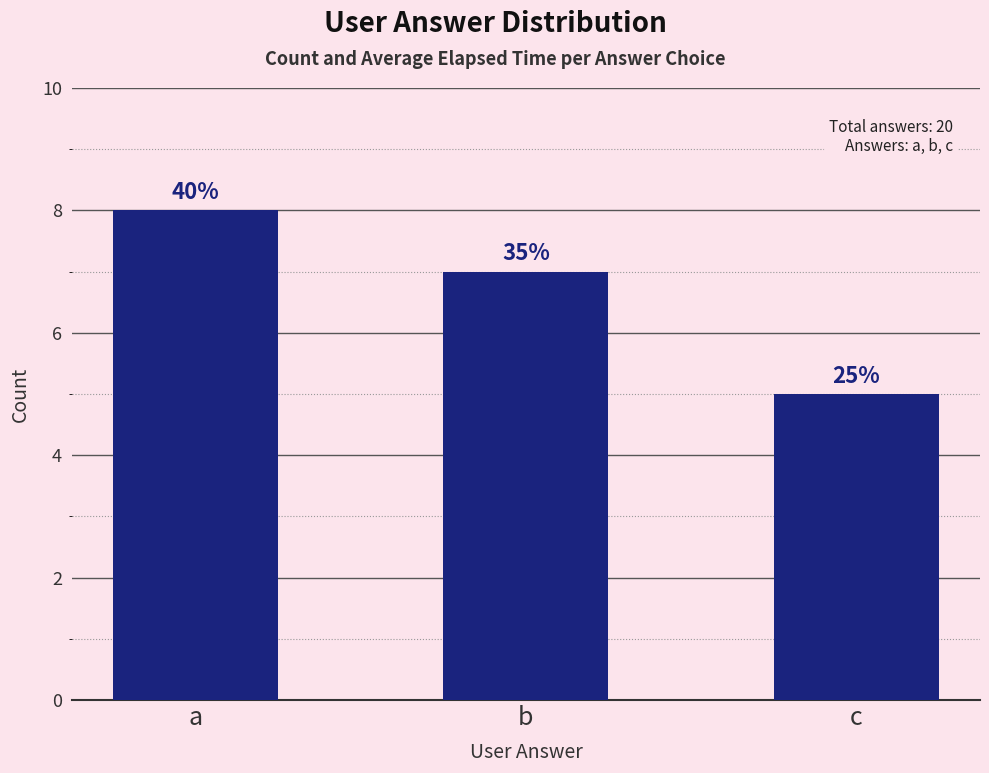

Which label corresponds to the largest value in the chart?

a